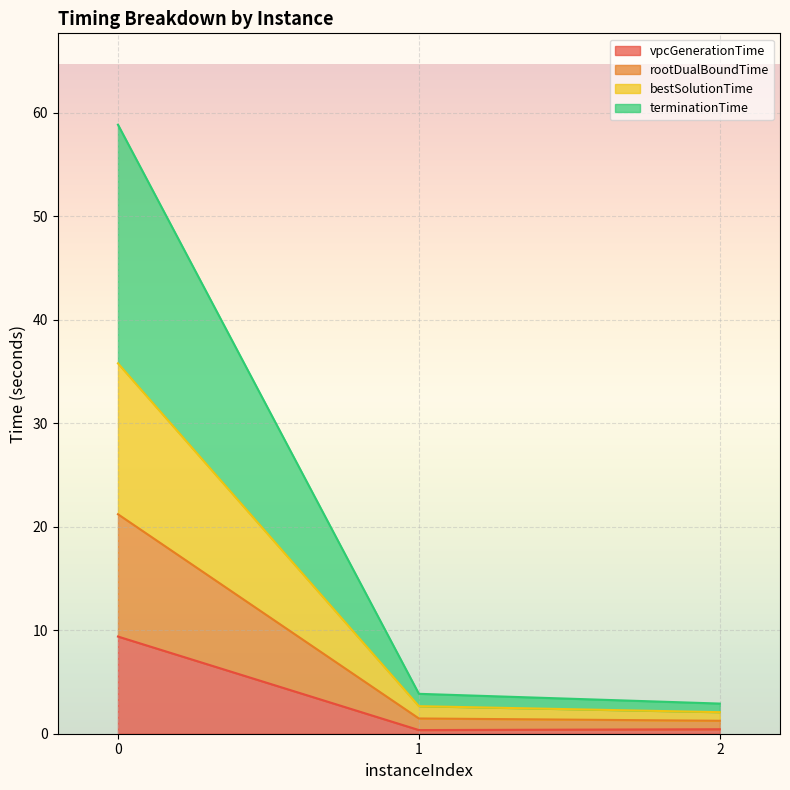

Reading left to right, transcribe the values for vpcGenerationTime.

9.4	0.4	0.4